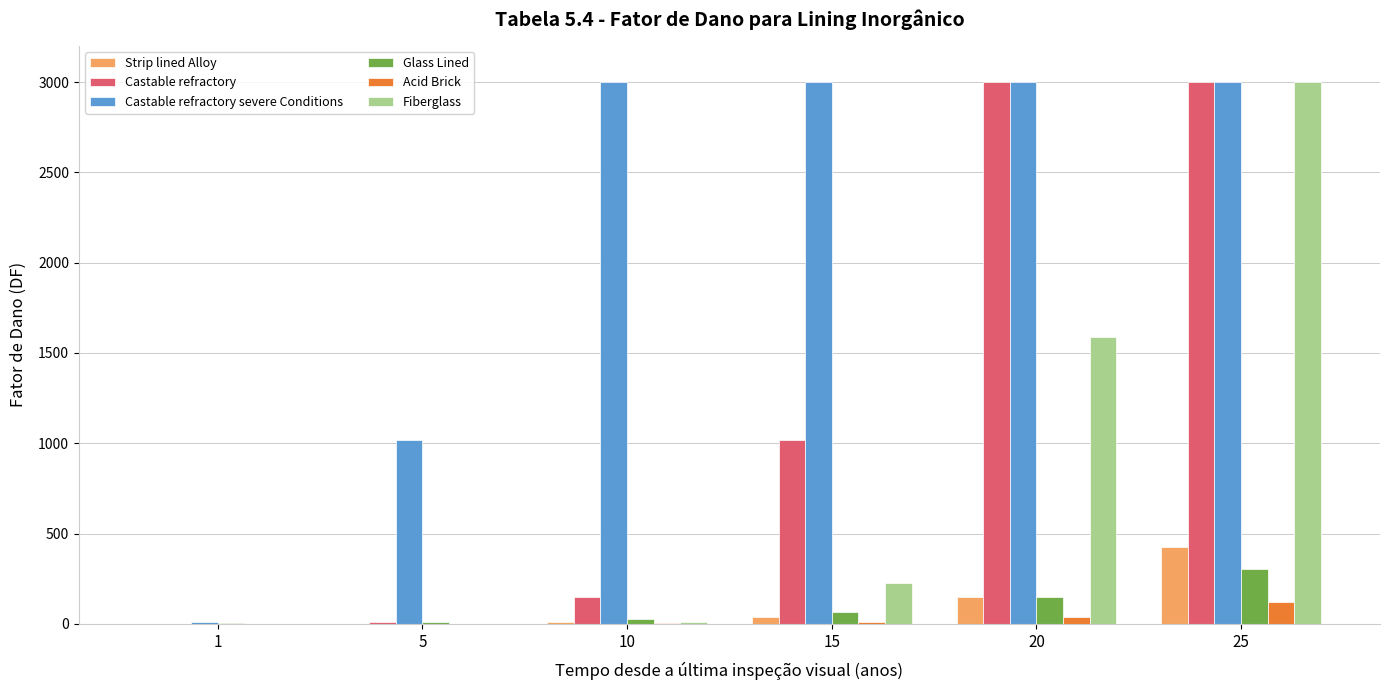

Is it true that Strip lined Alloy equals 428.0 at 25?

True